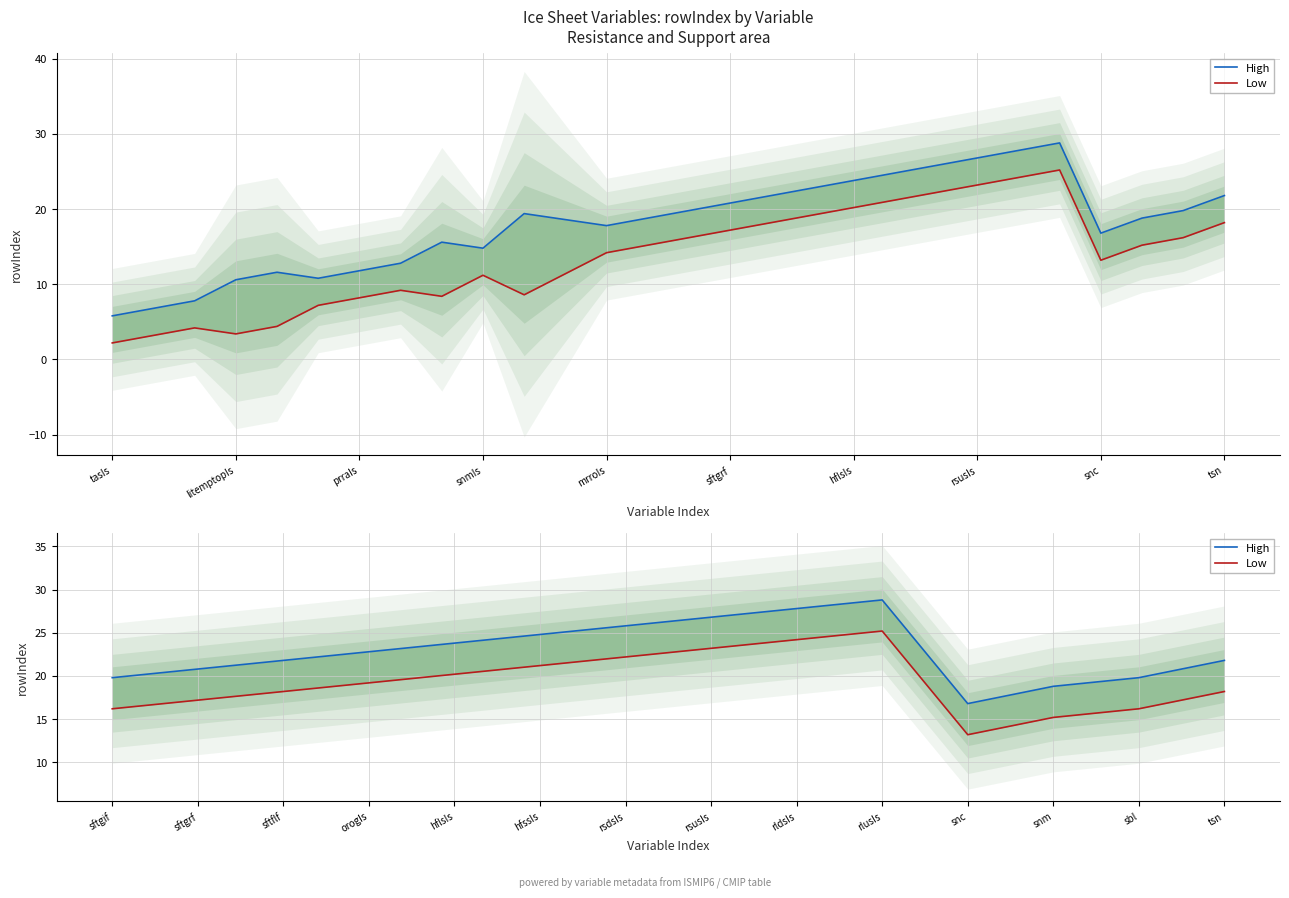

True or false: High and Low cross at least once.

False